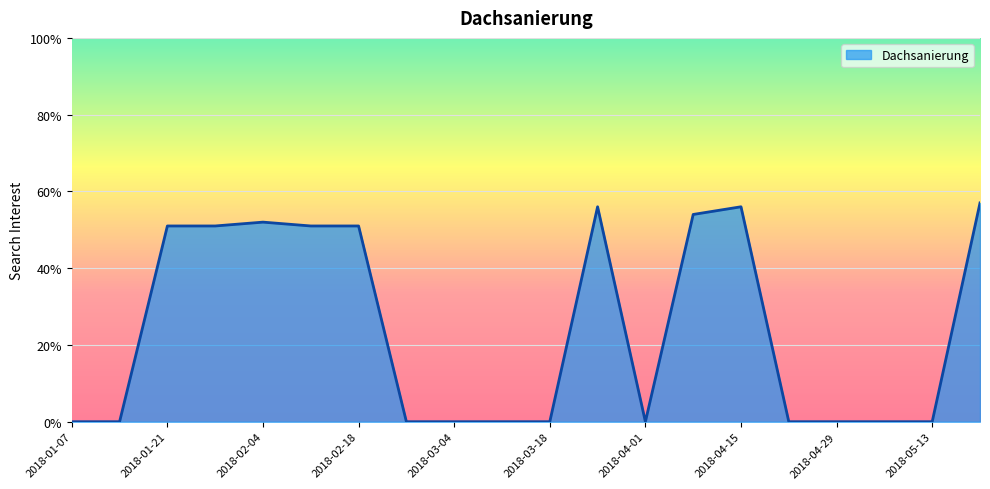

What is the greatest value displayed?

57